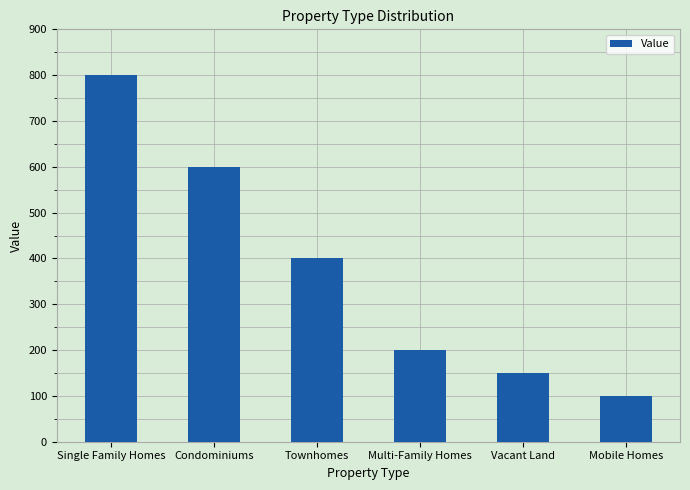

List the labels in order of value, smallest first.

Mobile Homes, Vacant Land, Multi-Family Homes, Townhomes, Condominiums, Single Family Homes